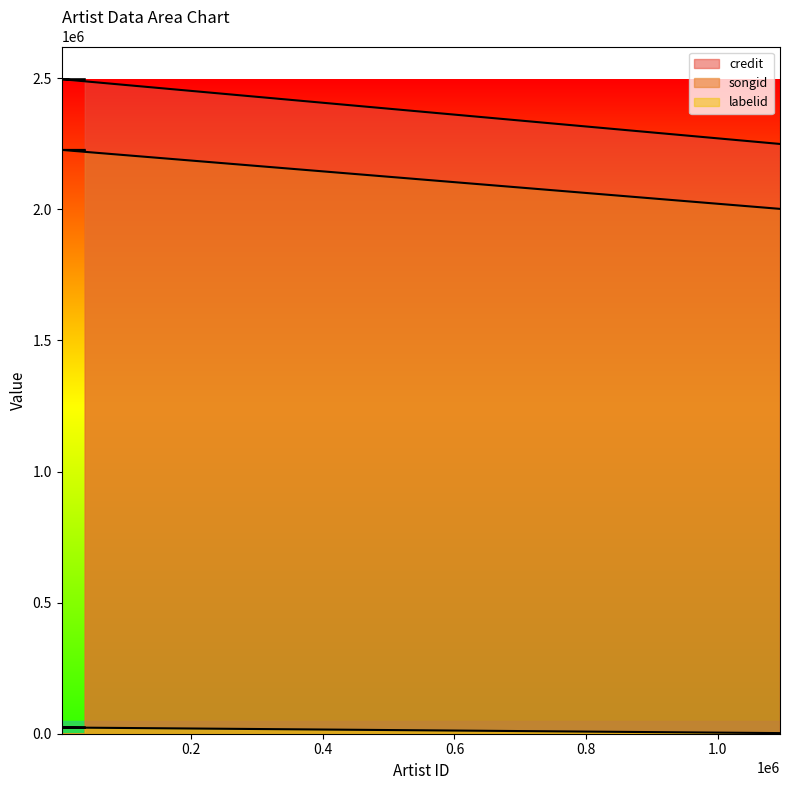

Reading left to right, transcribe all the data shown in this chart.

credit: 2249304	2496193	2496193	2496193
songid: 2001731	2226532	2226532	2226532
labelid: 2386	23736	23736	23736